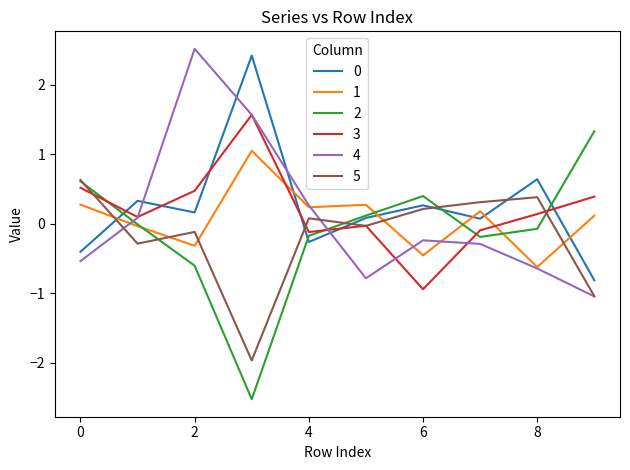

What is the smallest value displayed?

-2.5